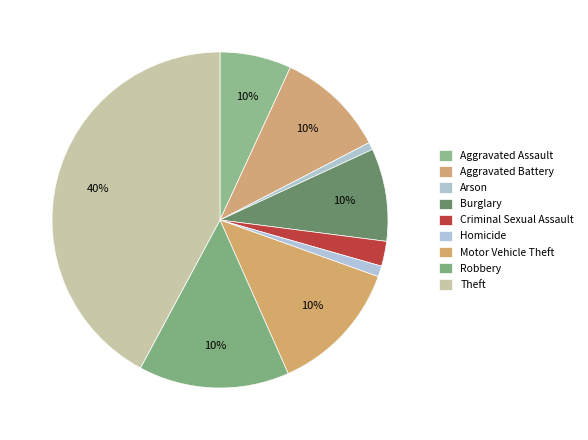

To the nearest percent, what is the combined percentage of Arson and Homicide?

2%